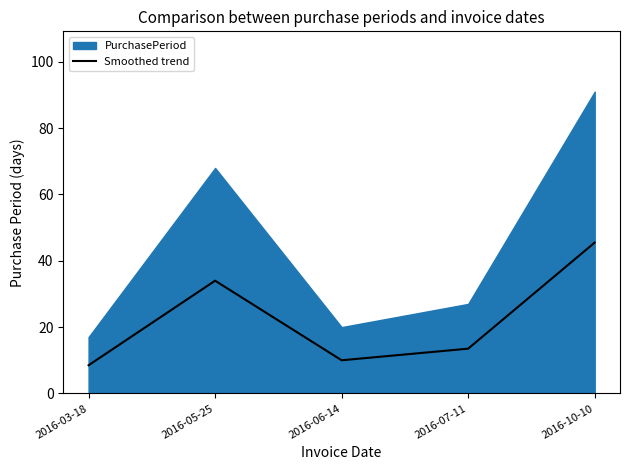

List the labels in order of value, smallest first.

2016-03-18, 2016-06-14, 2016-07-11, 2016-05-25, 2016-10-10